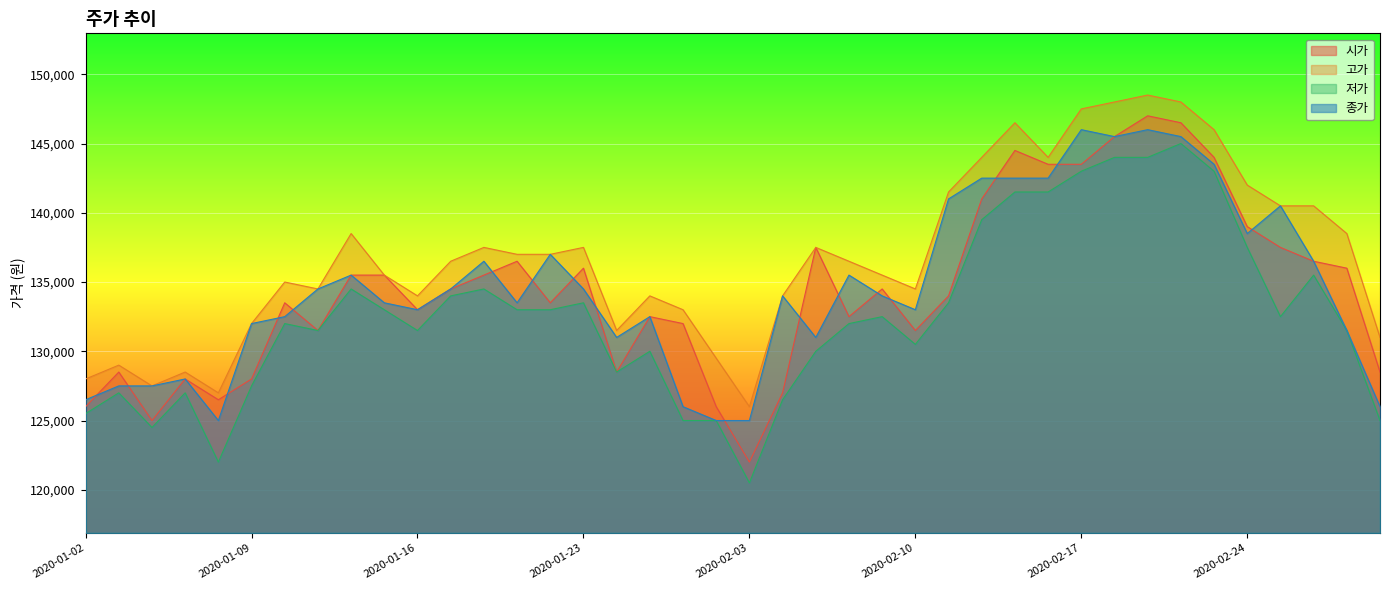

What is the difference between the maximum and minimum values in the 저가 series?

24500